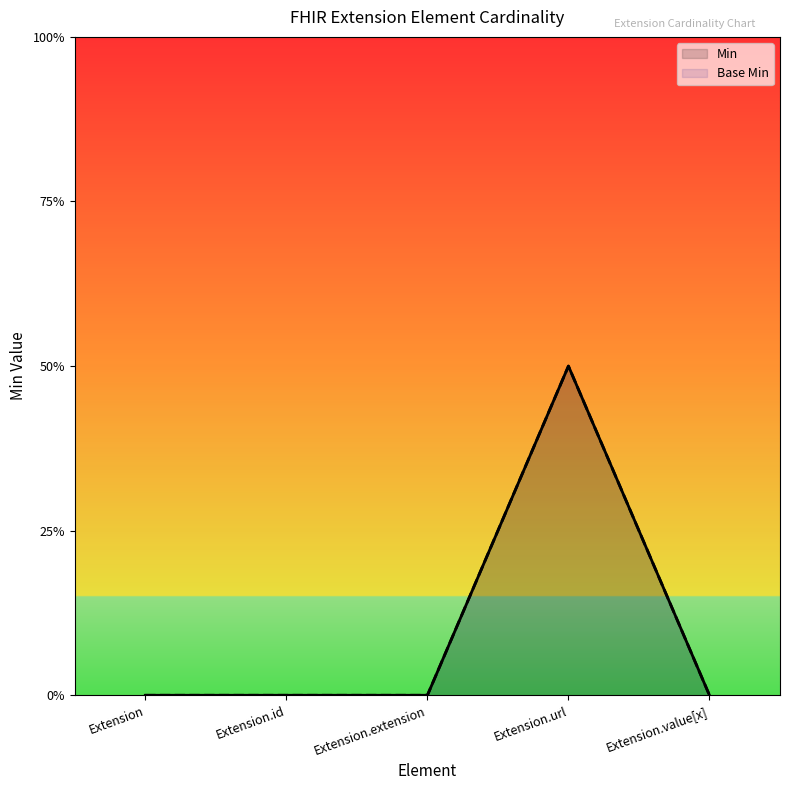

At how many categories does at least one series exceed 0?

1